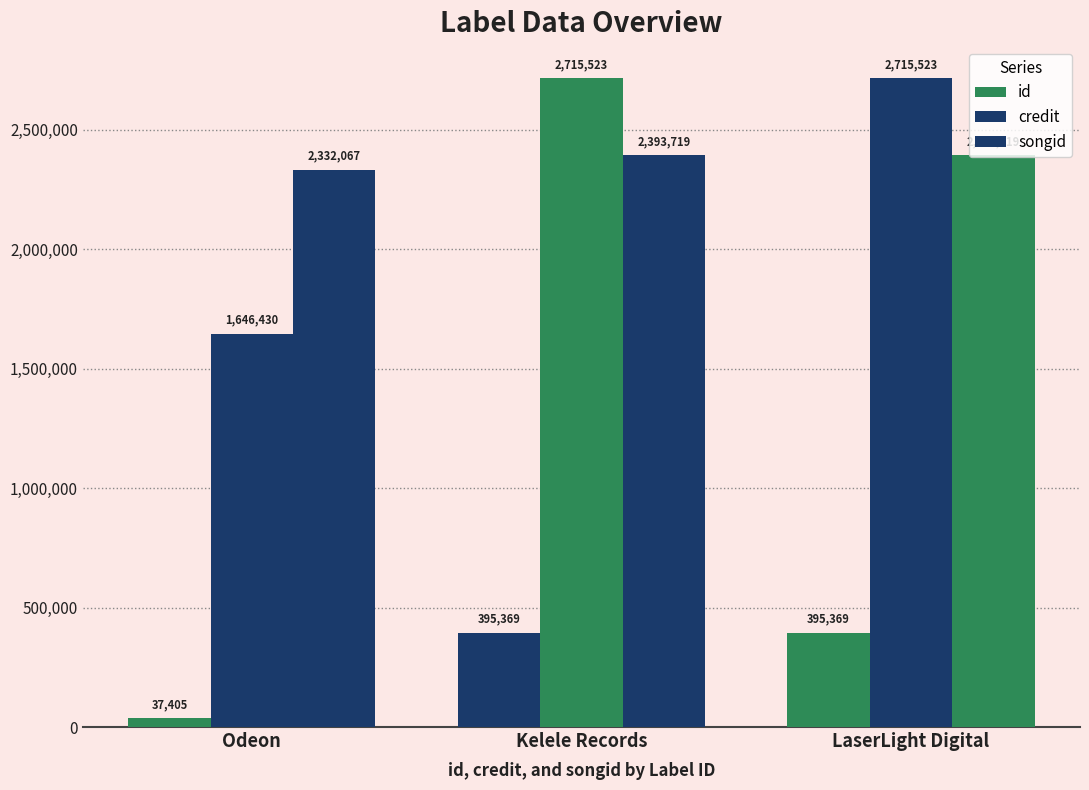

Which series has the largest total across all categories?

songid